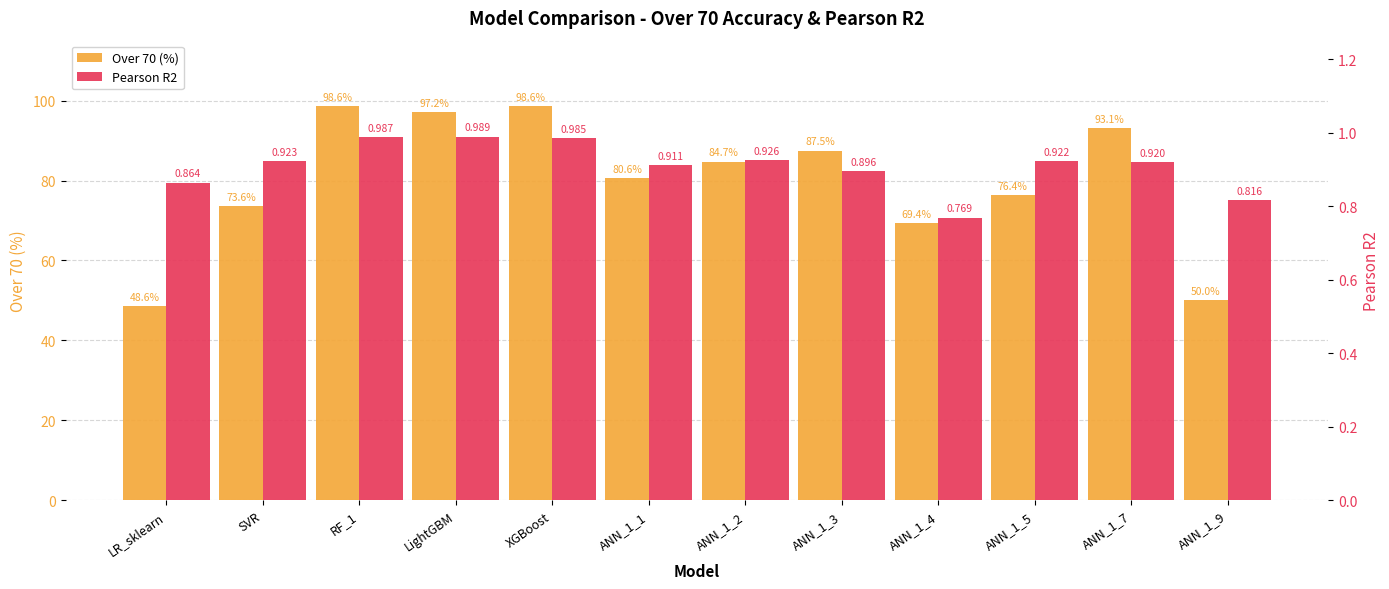

Reading left to right, transcribe all the data shown in this chart.

Over 70 (%): 48.6	73.6	98.6	97.2	98.6	80.6	84.7	87.5	69.4	76.4	93.1	50.0
Pearson R2: 0.9	0.9	1.0	1.0	1.0	0.9	0.9	0.9	0.8	0.9	0.9	0.8